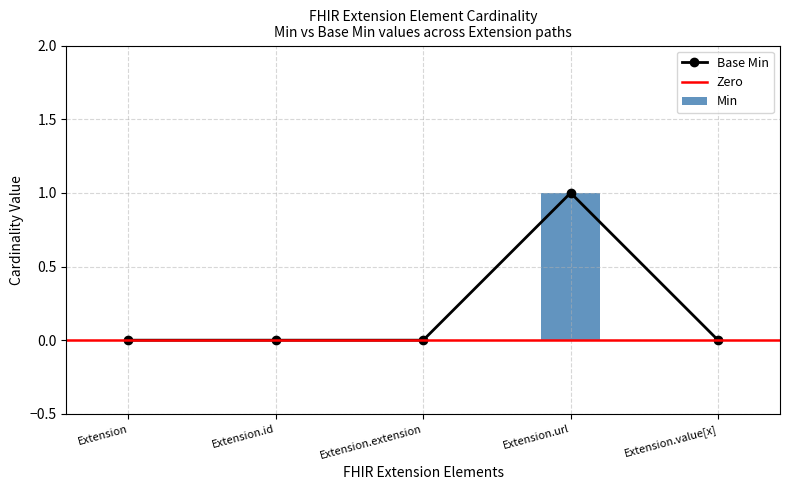

What is the difference between the maximum and second lowest values in the Base Min series?

1